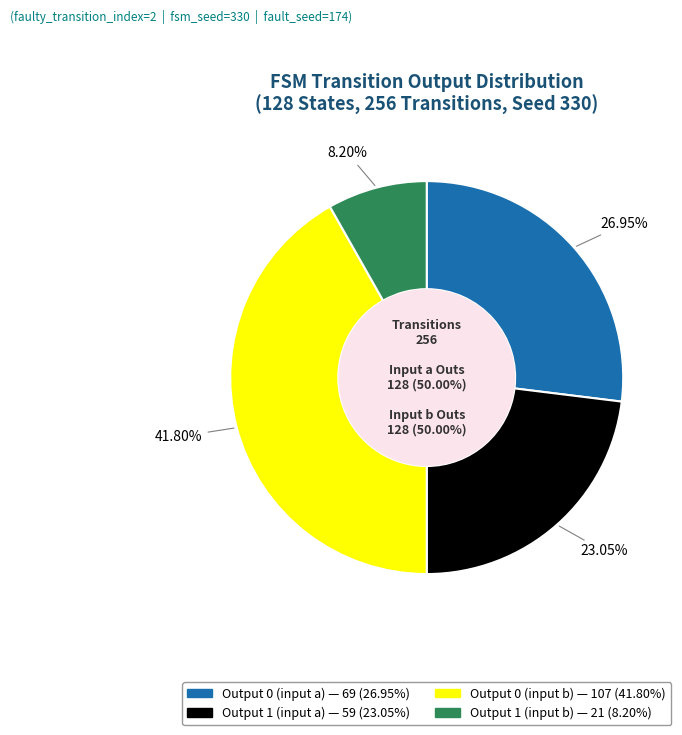

Is there a majority slice in this chart?

No